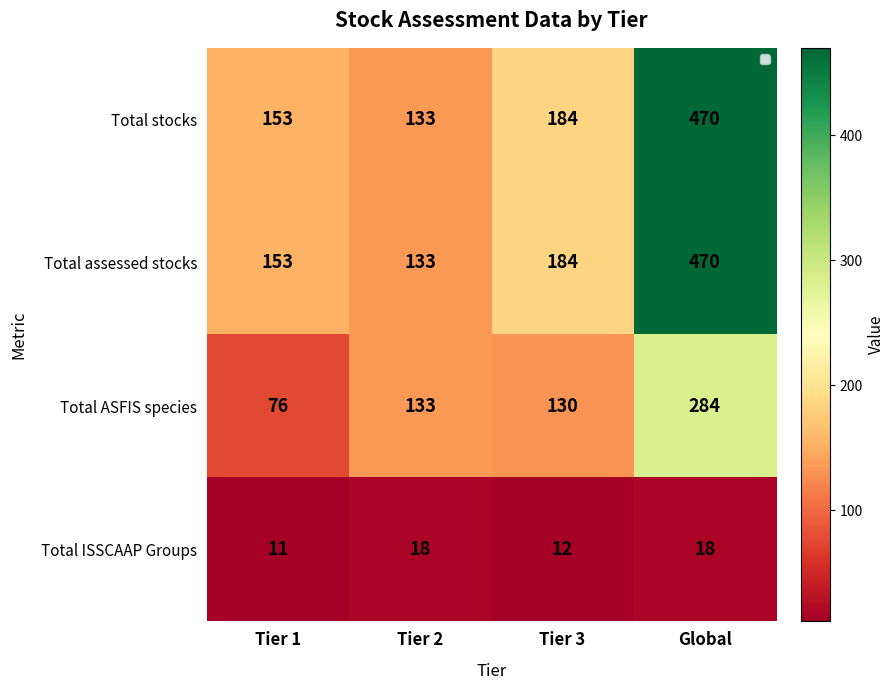

What is the difference between the maximum and minimum values in the Total stocks series?

337